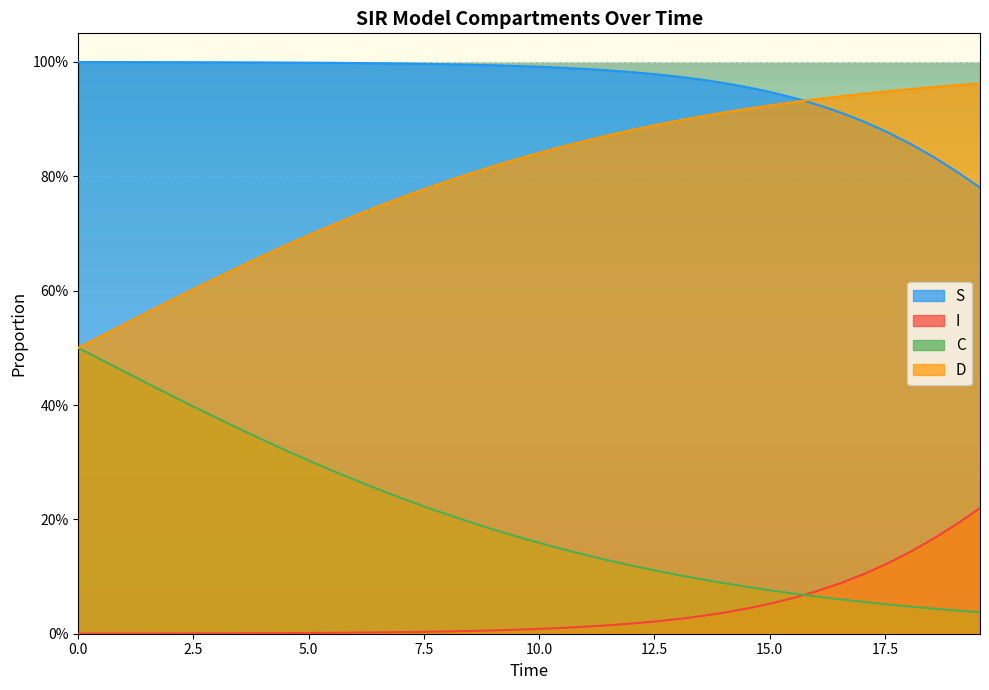

Reading right to left, list all the values displayed in this chart.

S: 0.8	0.8	0.8	0.9	0.9	0.9	0.9	0.9	0.9	0.9	1.0	1.0	1.0	1.0	1.0	1.0	1.0	1.0	1.0	1.0	1.0	1.0	1.0	1.0	1.0	1.0	1.0	1.0	1.0	1.0	1.0	1.0	1.0	1.0	1.0	1.0	1.0	1.0	1.0	1.0
I: 0.2	0.2	0.2	0.1	0.1	0.1	0.1	0.1	0.1	0.1	0.0	0.0	0.0	0.0	0.0	0.0	0.0	0.0	0.0	0.0	0.0	0.0	0.0	0.0	0.0	0.0	0.0	0.0	0.0	0.0	0.0	0.0	0.0	0.0	0.0	0.0	0.0	0.0	0.0	0.0
C: 0.0	0.0	0.0	0.0	0.1	0.1	0.1	0.1	0.1	0.1	0.1	0.1	0.1	0.1	0.1	0.1	0.1	0.1	0.1	0.2	0.2	0.2	0.2	0.2	0.2	0.2	0.3	0.3	0.3	0.3	0.3	0.3	0.4	0.4	0.4	0.4	0.4	0.5	0.5	0.5
D: 1.0	1.0	1.0	1.0	0.9	0.9	0.9	0.9	0.9	0.9	0.9	0.9	0.9	0.9	0.9	0.9	0.9	0.9	0.9	0.8	0.8	0.8	0.8	0.8	0.8	0.8	0.7	0.7	0.7	0.7	0.7	0.7	0.6	0.6	0.6	0.6	0.6	0.5	0.5	0.5